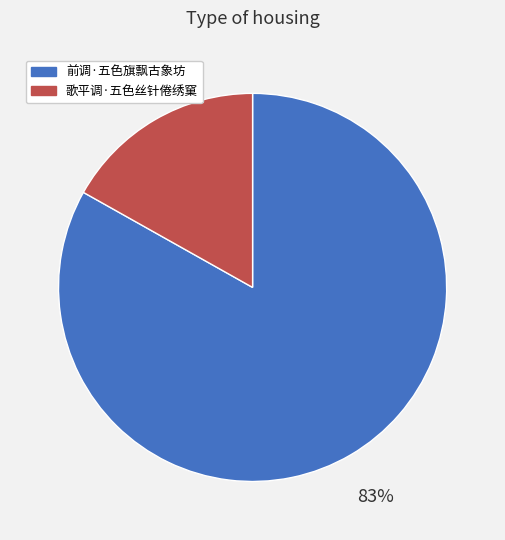

Combined, do 前调·五色旗飘古象坊 and 歌平调·五色丝针倦绣窠 account for over 50%?

Yes